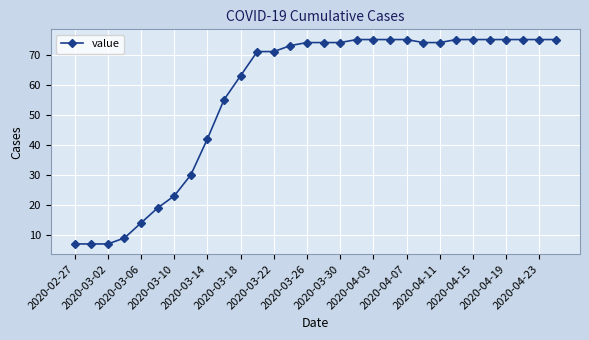

What is the minimum value shown in the chart?

7